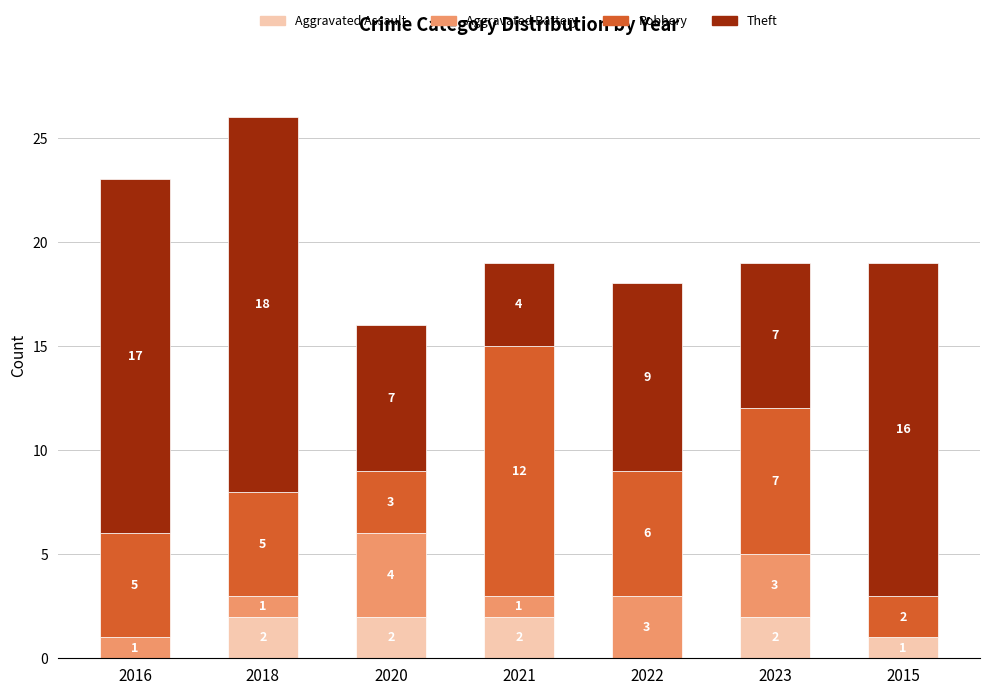

At which category is the sum across all series the highest?

2018